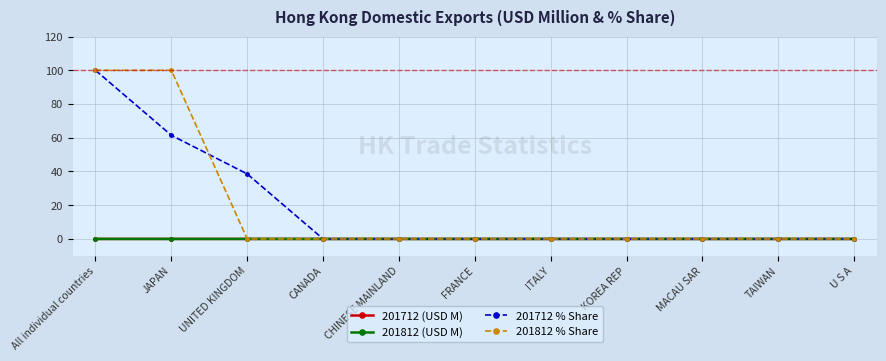

What position from the left is TAIWAN?

10